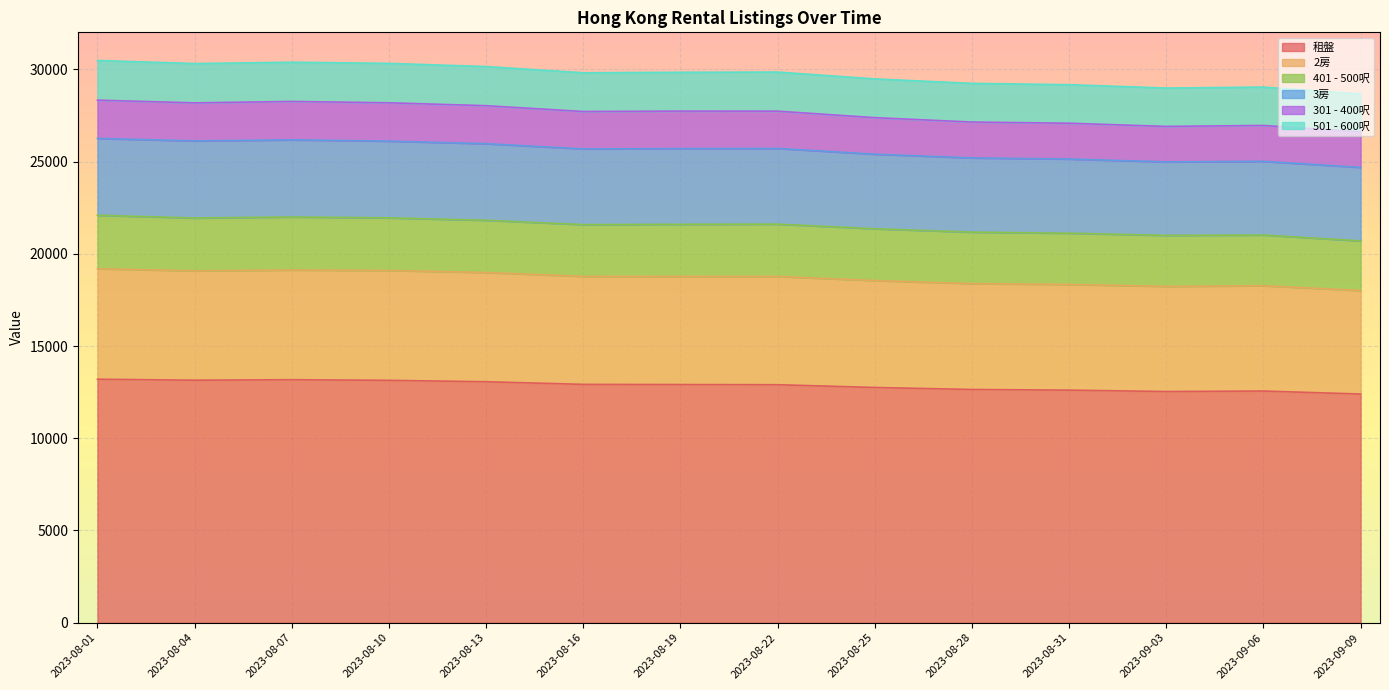

List the labels in order of 租盤 value, smallest first.

2023-09-09, 2023-09-03, 2023-09-06, 2023-08-31, 2023-08-28, 2023-08-25, 2023-08-22, 2023-08-19, 2023-08-16, 2023-08-13, 2023-08-10, 2023-08-04, 2023-08-07, 2023-08-01